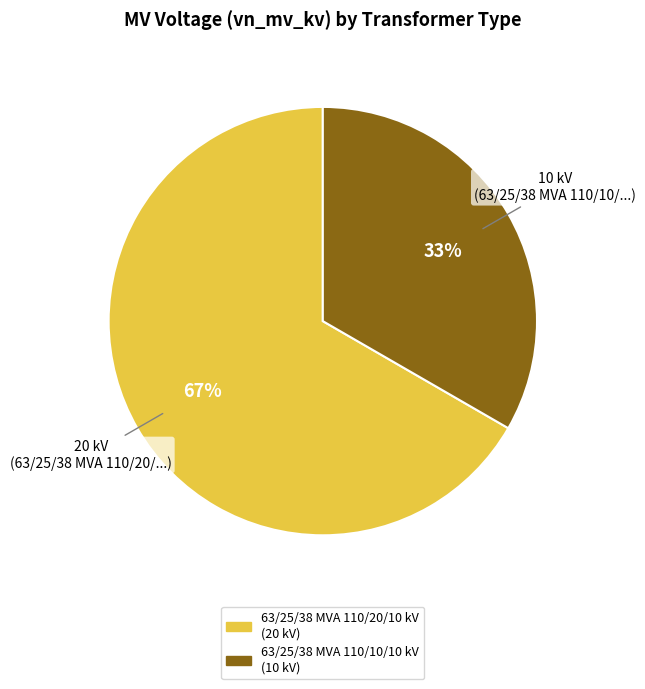

Is 63/25/38 MVA 110/10/10 kV the majority of the pie?

No